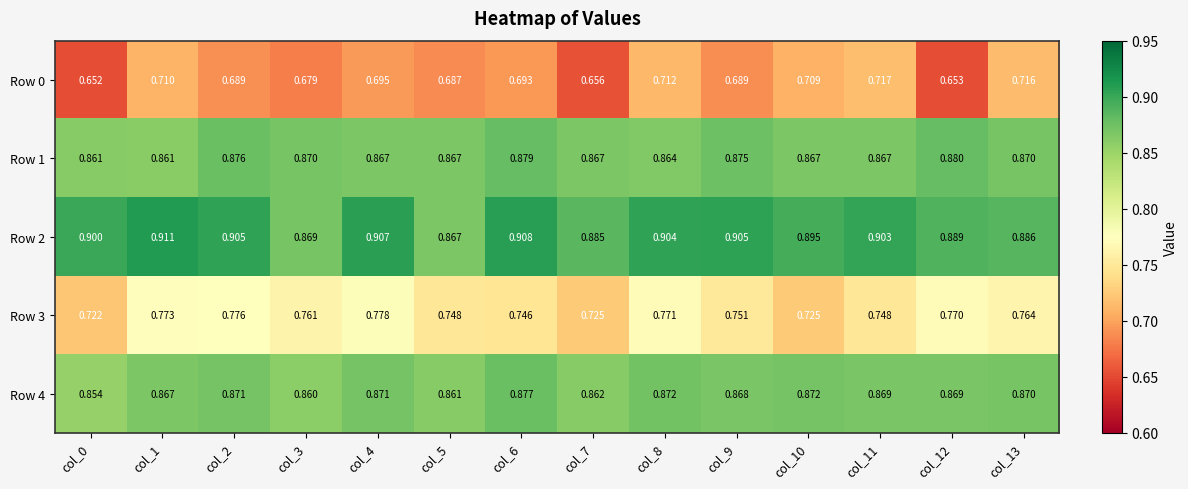

Is the value of Row 1 at col_6 greater than the value of Row 3 at col_4?

Yes